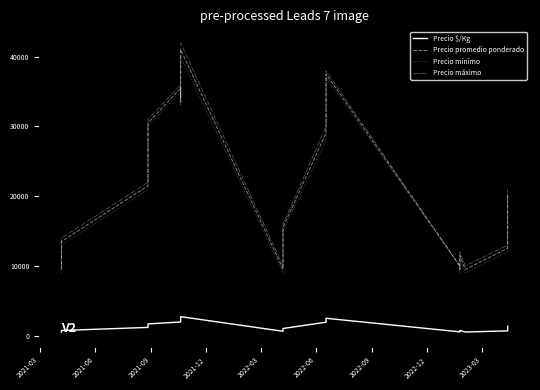

True or false: Precio mínimo and Precio máximo intersect in this chart.

False